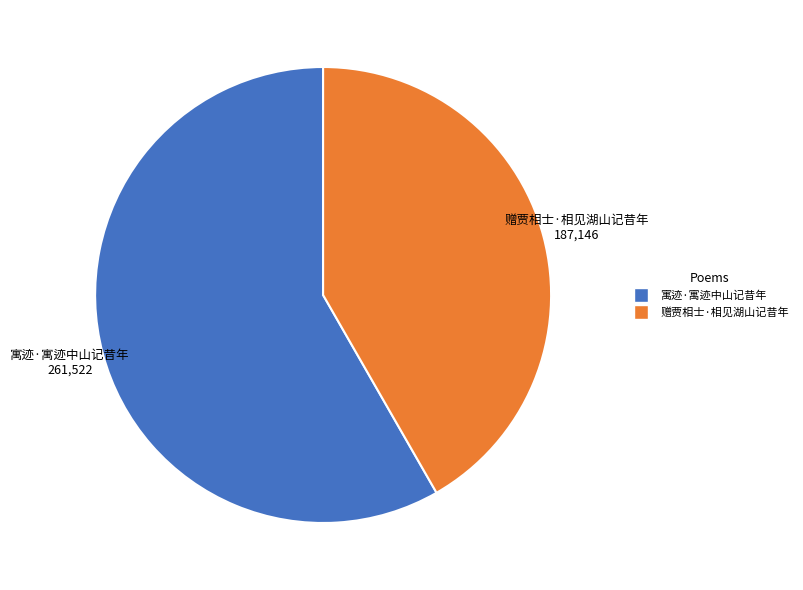

Is the sum of 赠贾相士·相见湖山记昔年 and 寓迹·寓迹中山记昔年 greater than half?

Yes